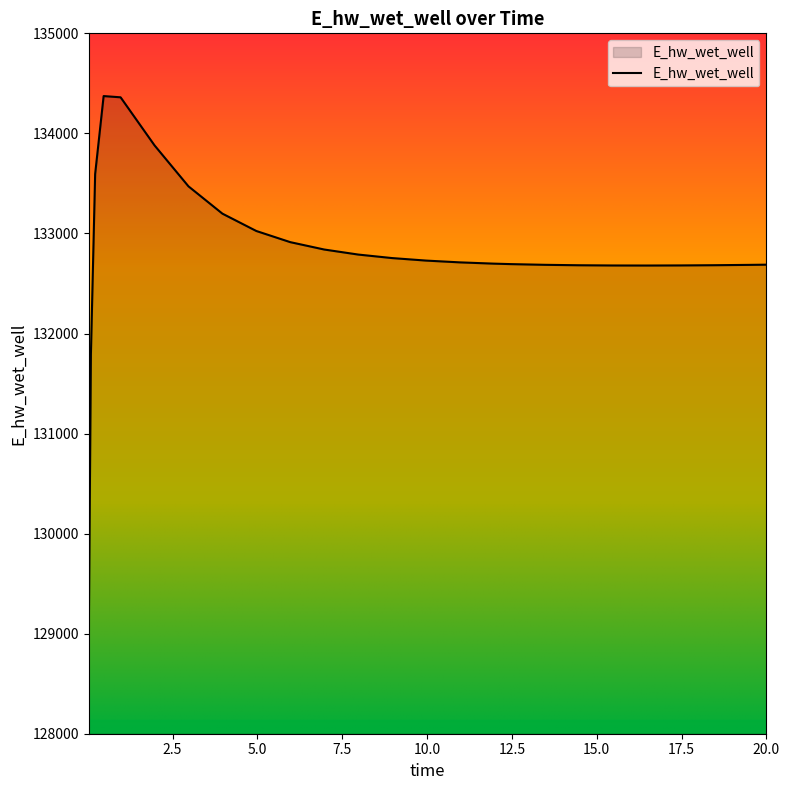

What is the difference between the maximum and minimum values?

5397.5